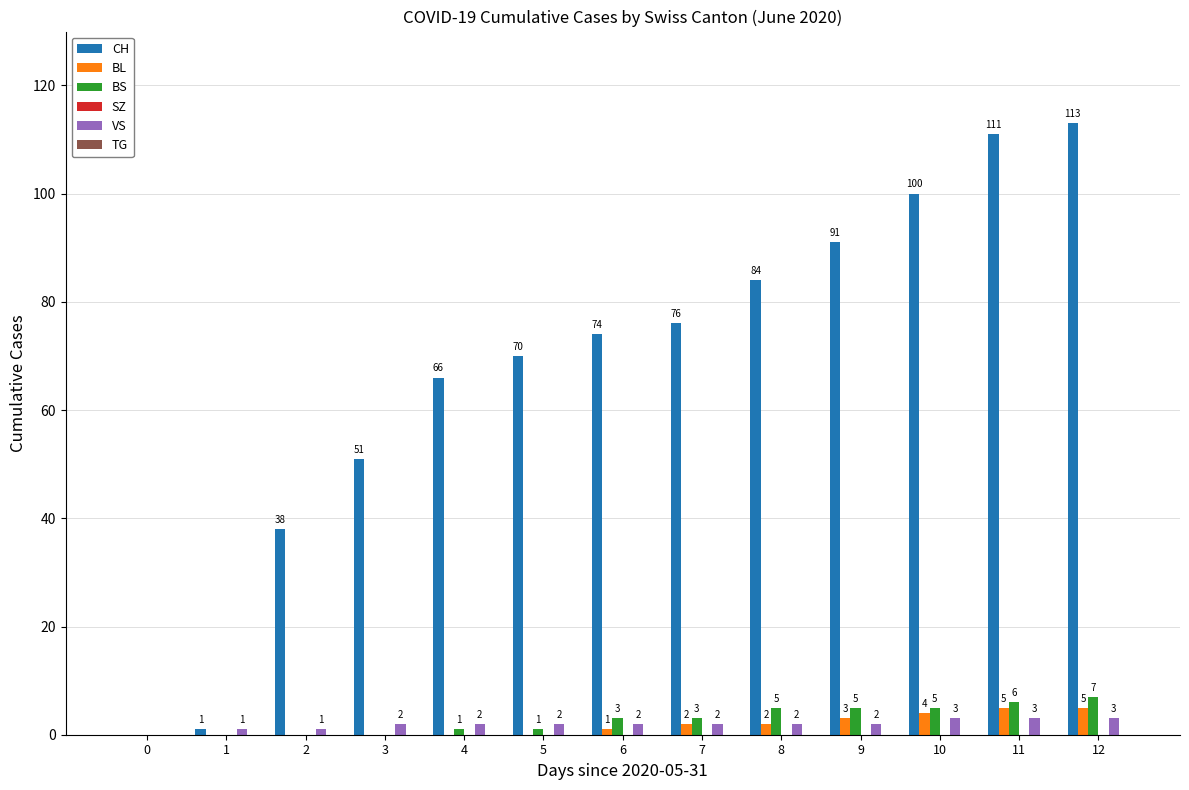

Which label corresponds to the largest value in the chart?

12